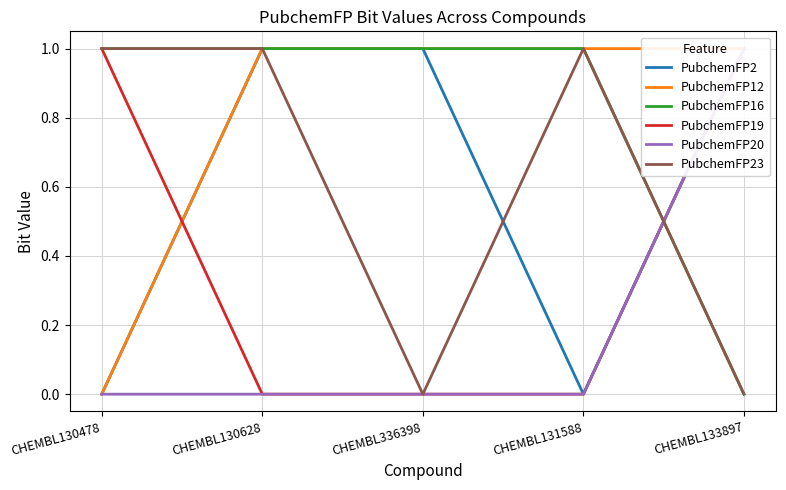

What is the spread (max minus min) of values at CHEMBL130478?

1